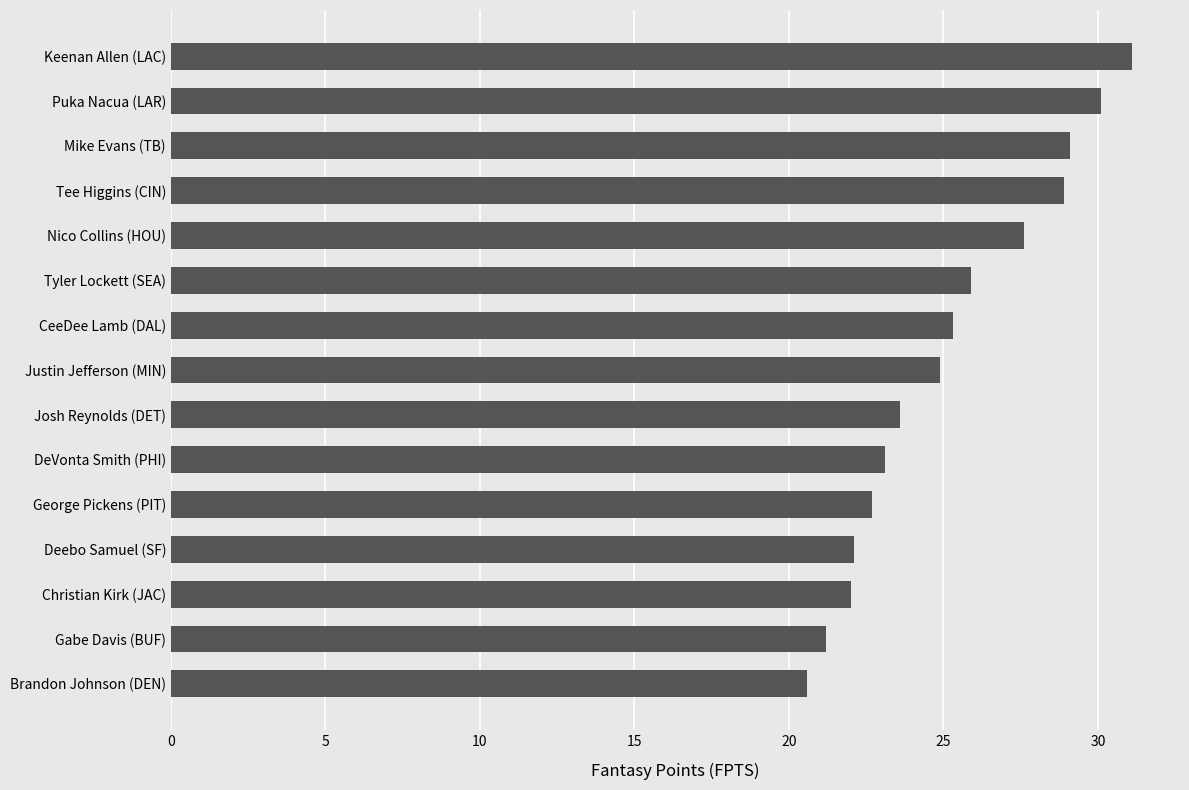

What is the minimum value shown in the chart?

20.6